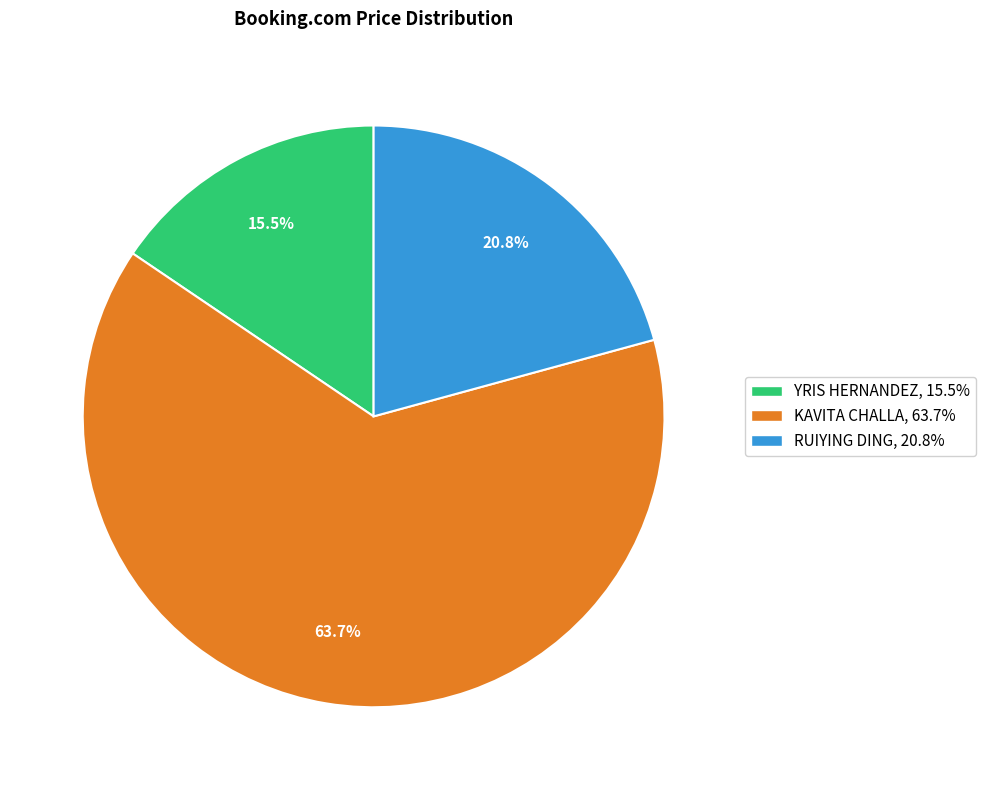

How many slices are in this pie chart?

3